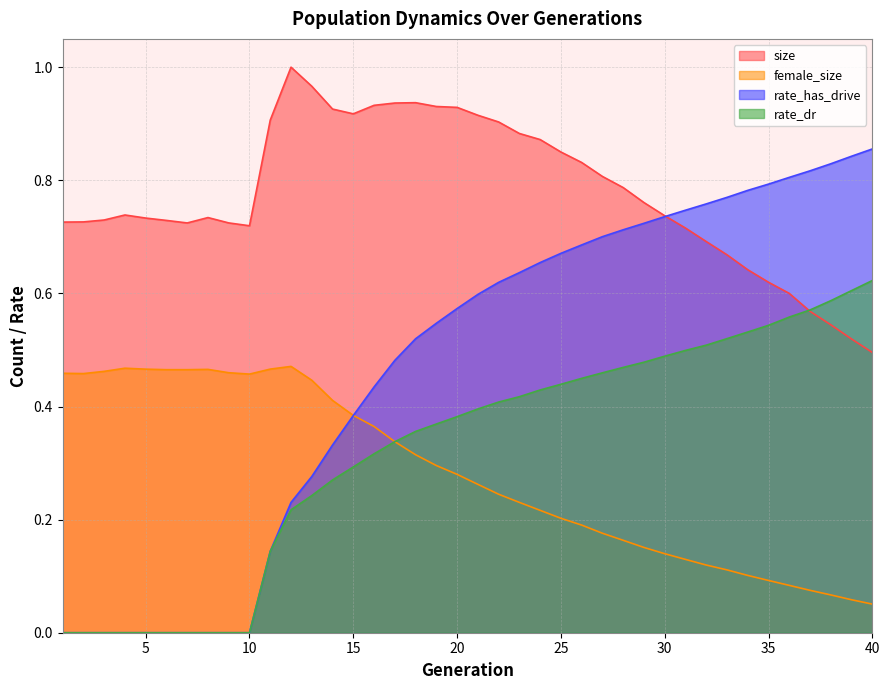

What is the greatest value displayed?

1.0